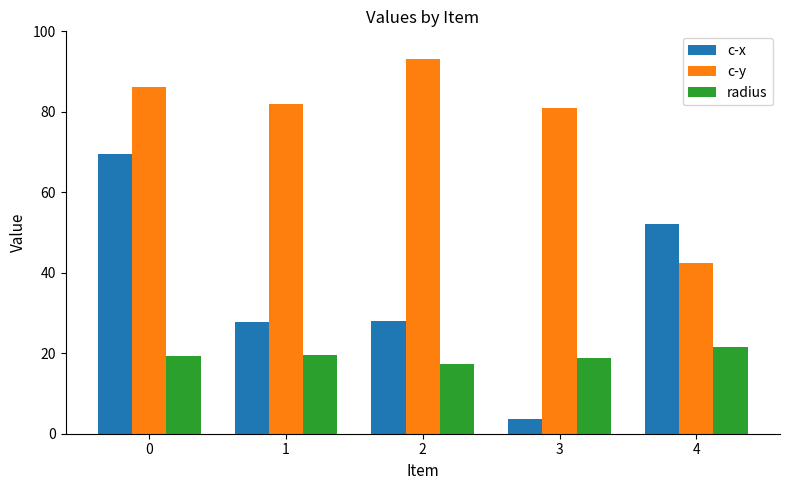

What is the approximate value of c-y at 0?

86.1